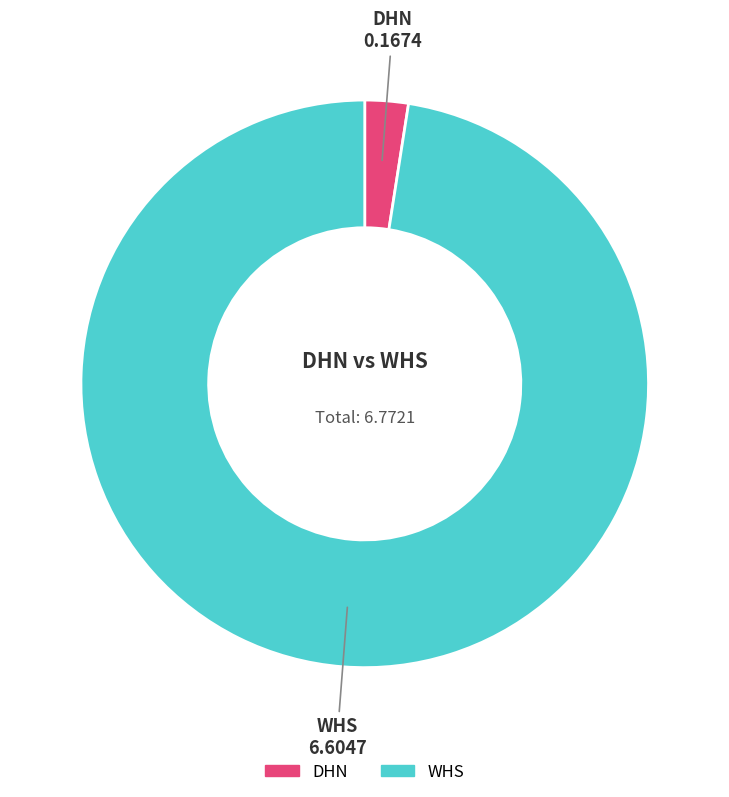

Which has a higher value, DHN or WHS?

WHS